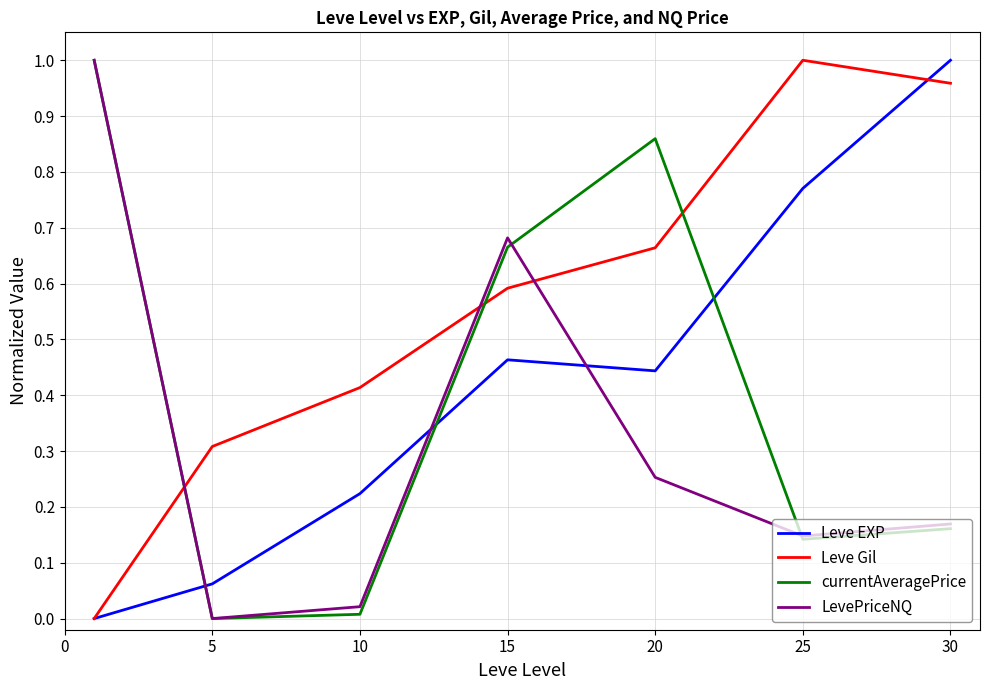

At how many categories does at least one series exceed 0?

7